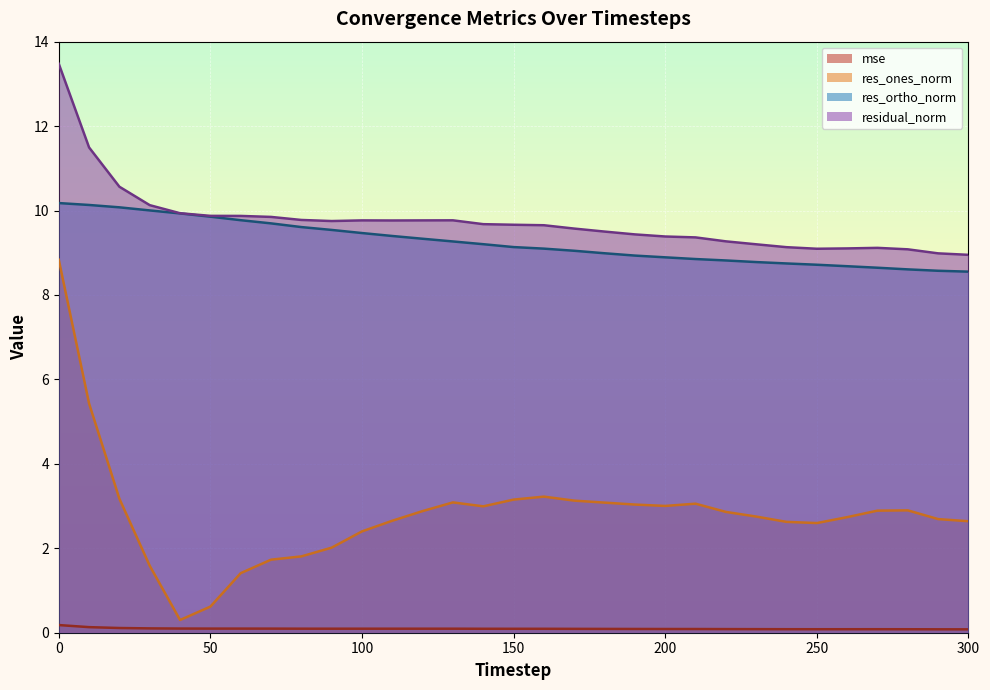

How many data points in res_ortho_norm are above 9?

18